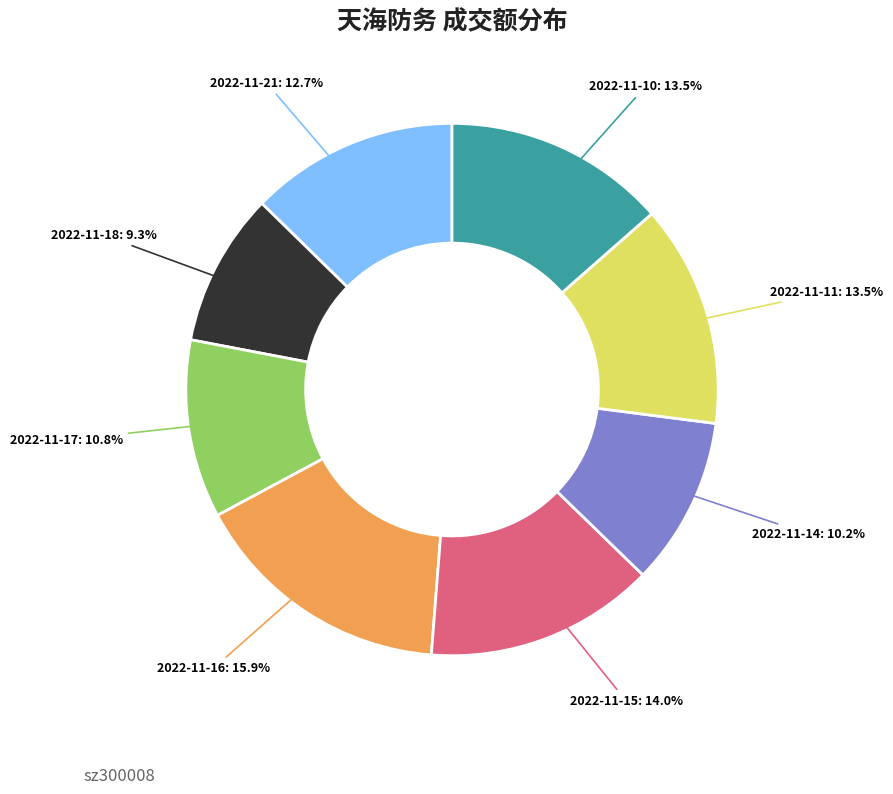

How many segments does this pie chart have?

8